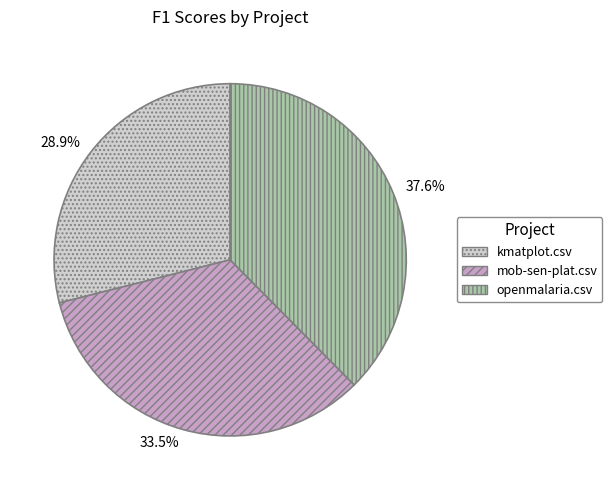

To the nearest percent, what is the difference between the mob-sen-plat.csv and openmalaria.csv slice percentages?

4%